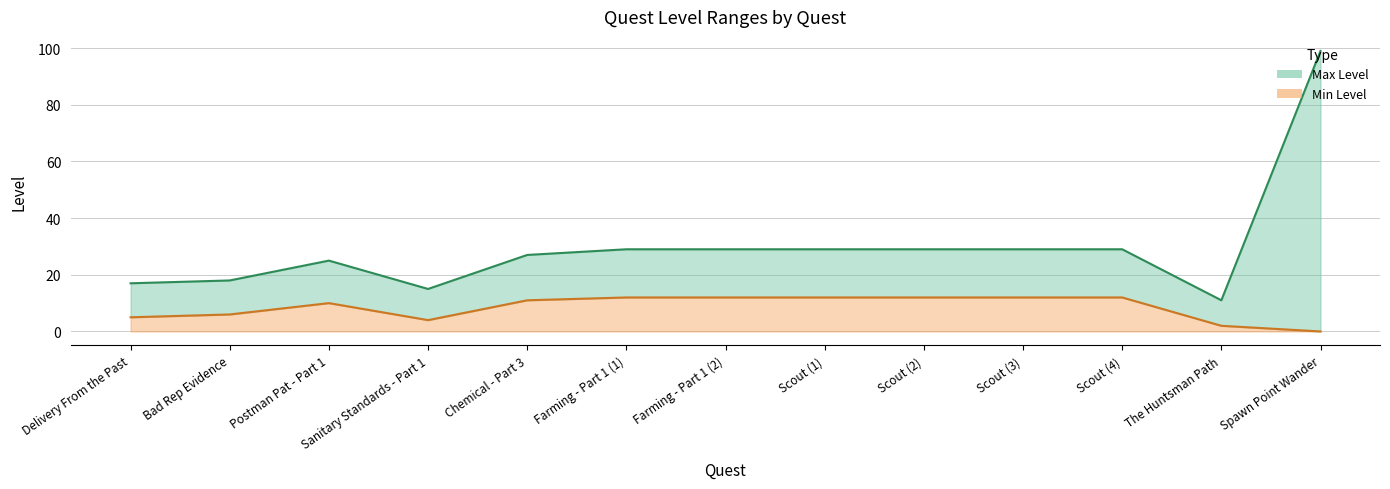

True or false: Min Level Line has more than 2 interior local peaks.

False